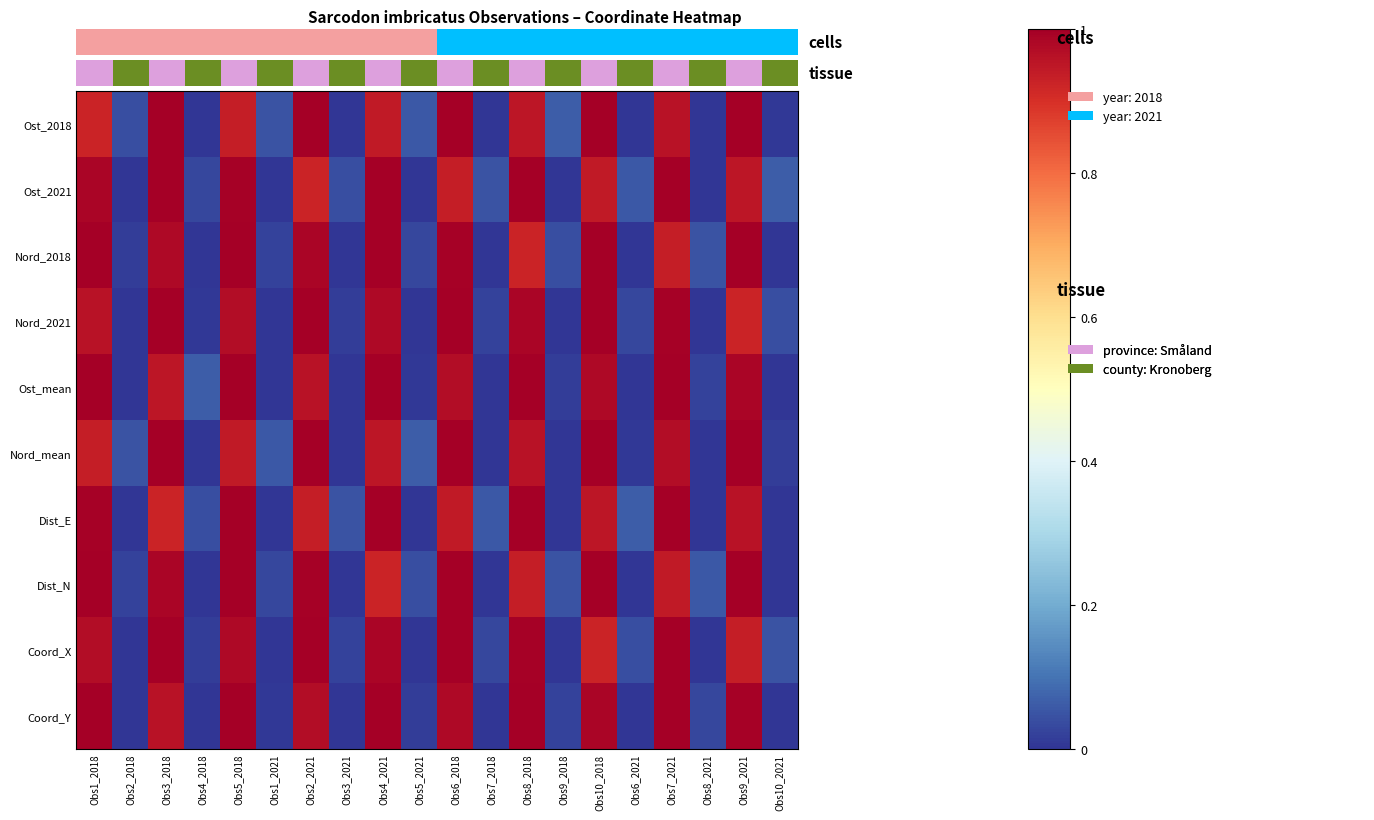

List the series in order of their peak value, lowest first.

Ost_2018, Ost_2021, Nord_2018, Nord_2021, Ost_mean, Nord_mean, Dist_E, Dist_N, Coord_X, Coord_Y